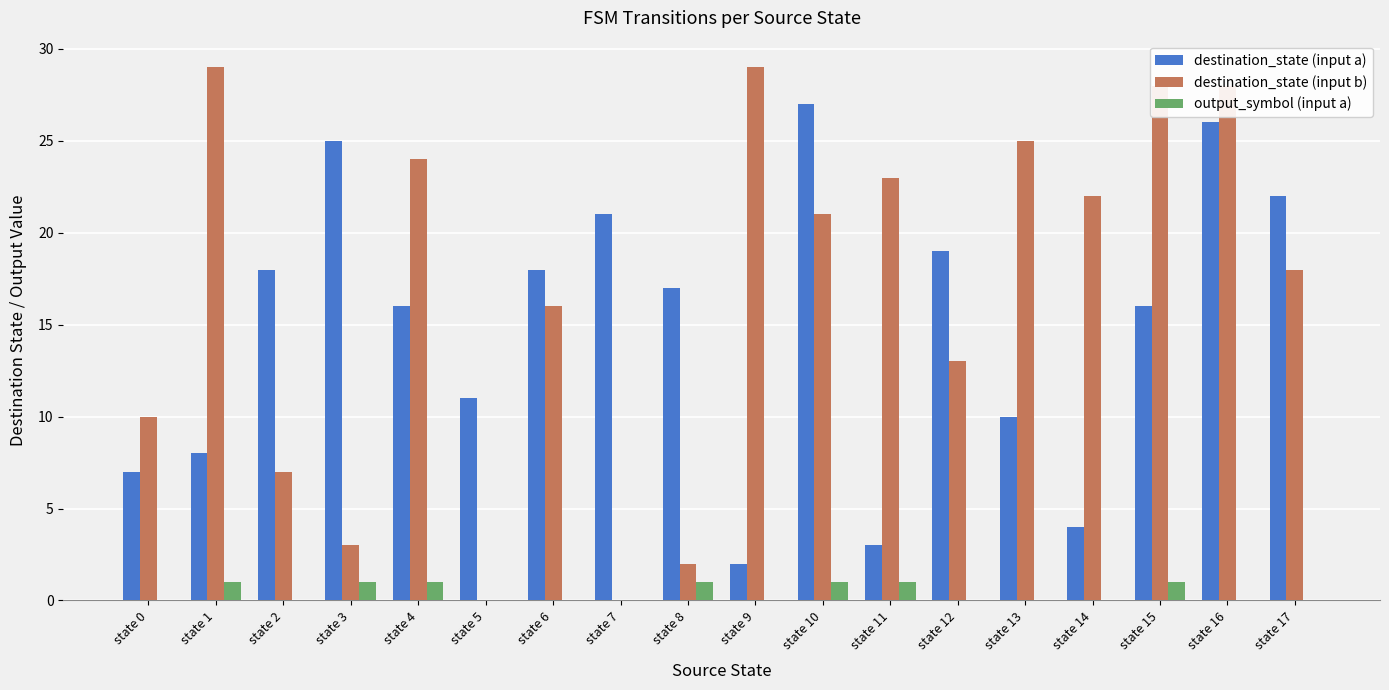

True or false: destination_state (input a) has a value of 11 at state 5.

True